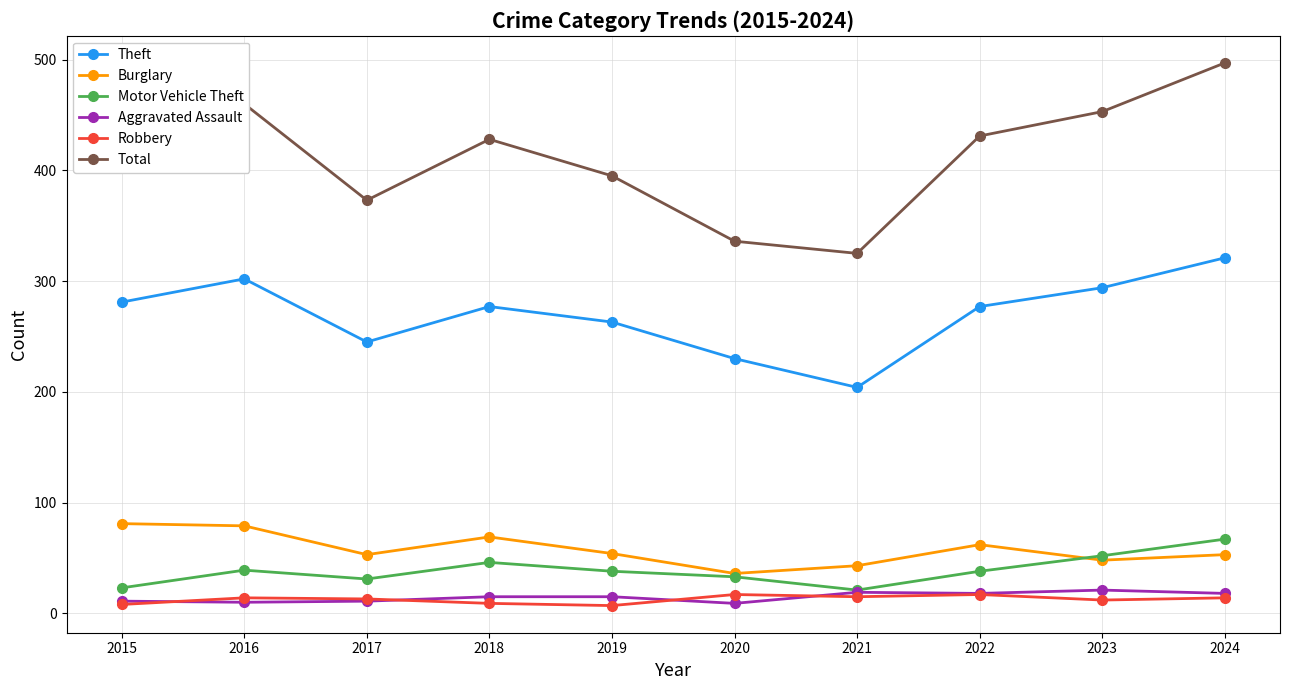

The Burglary series shows 62 at 2022. True or false?

True